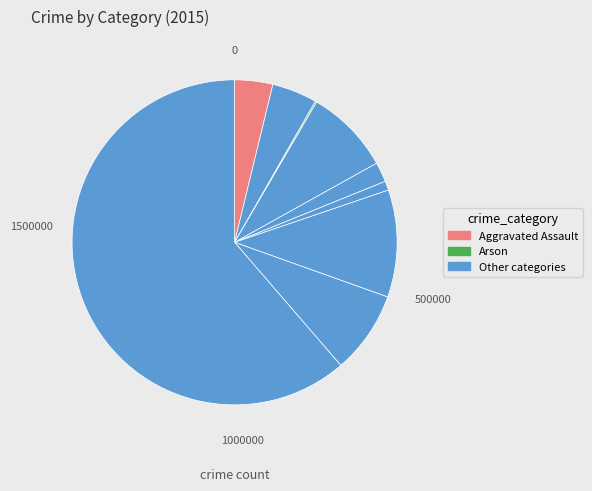

How many slices are in this pie chart?

9